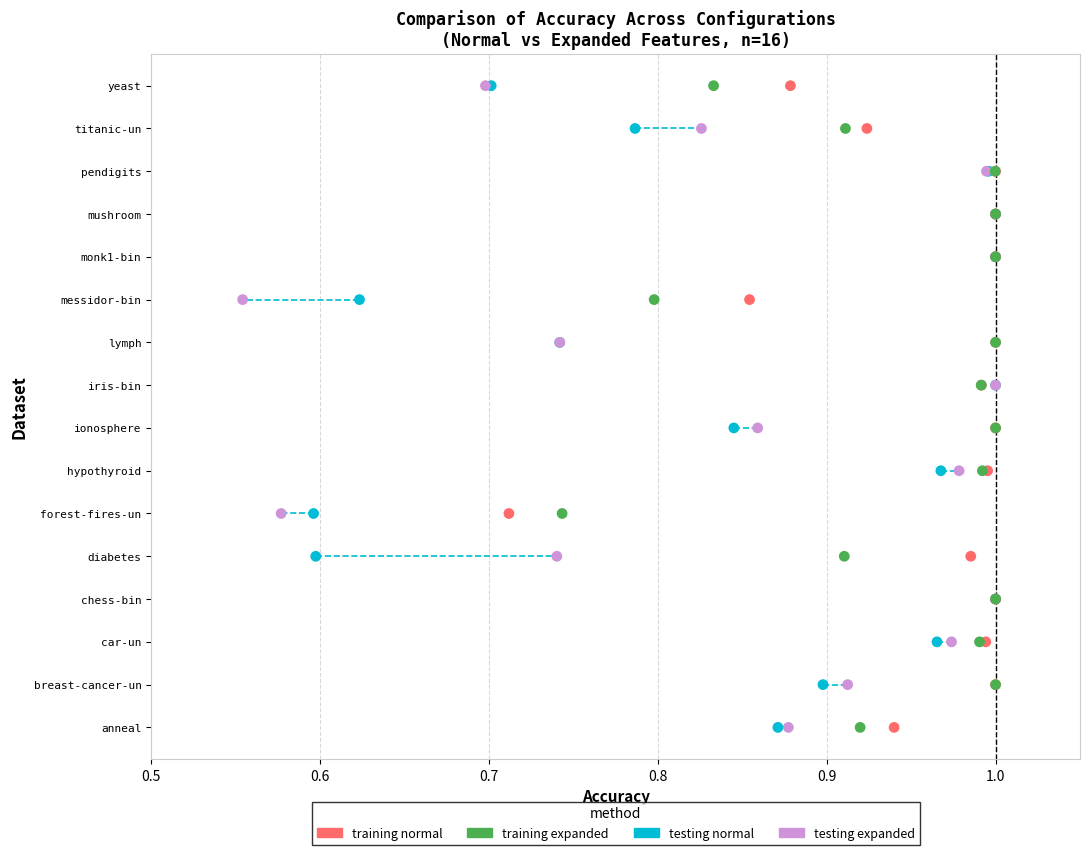

What are all the series names shown in the legend?

training normal, training expanded, testing normal, testing expanded